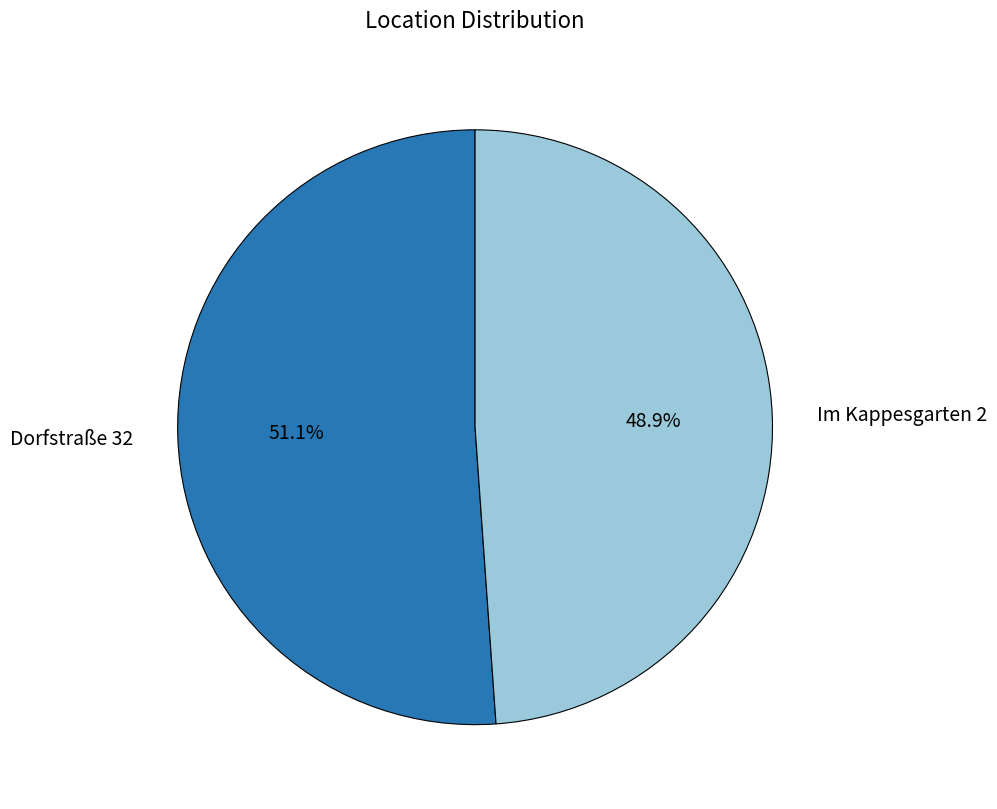

Between Im Kappesgarten 2 and Dorfstraße 32, which is larger?

Dorfstraße 32